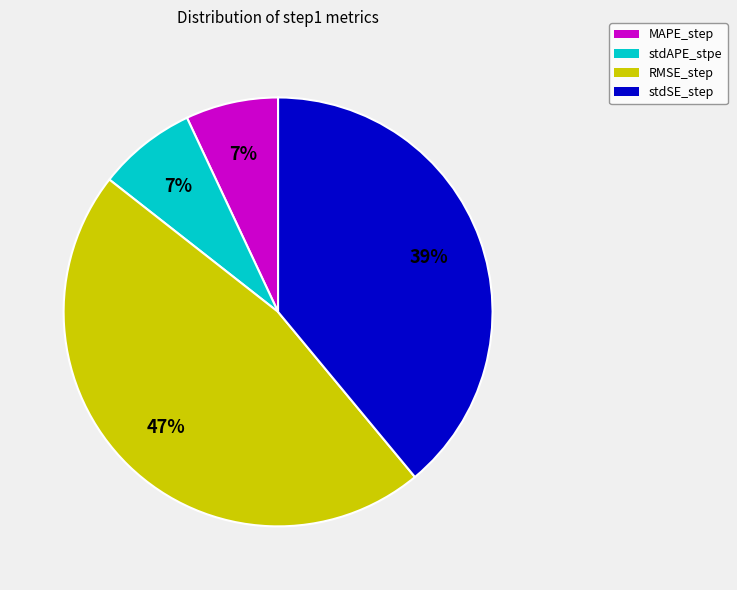

Is MAPE_step the majority of the pie?

No